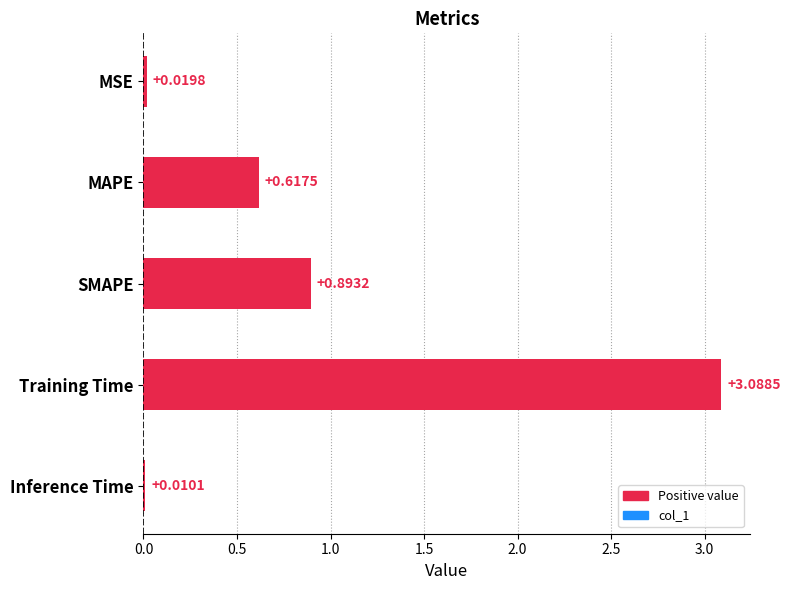

How many bars are there in total?

5